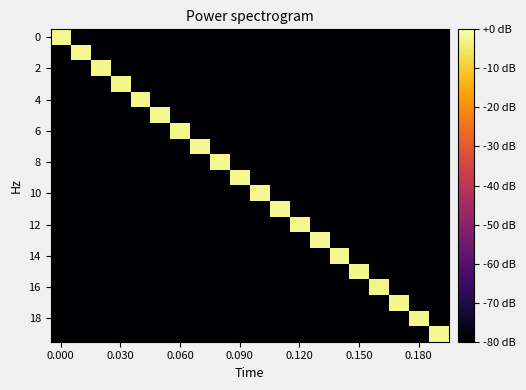

What is the minimum value shown in the chart?

-80.0